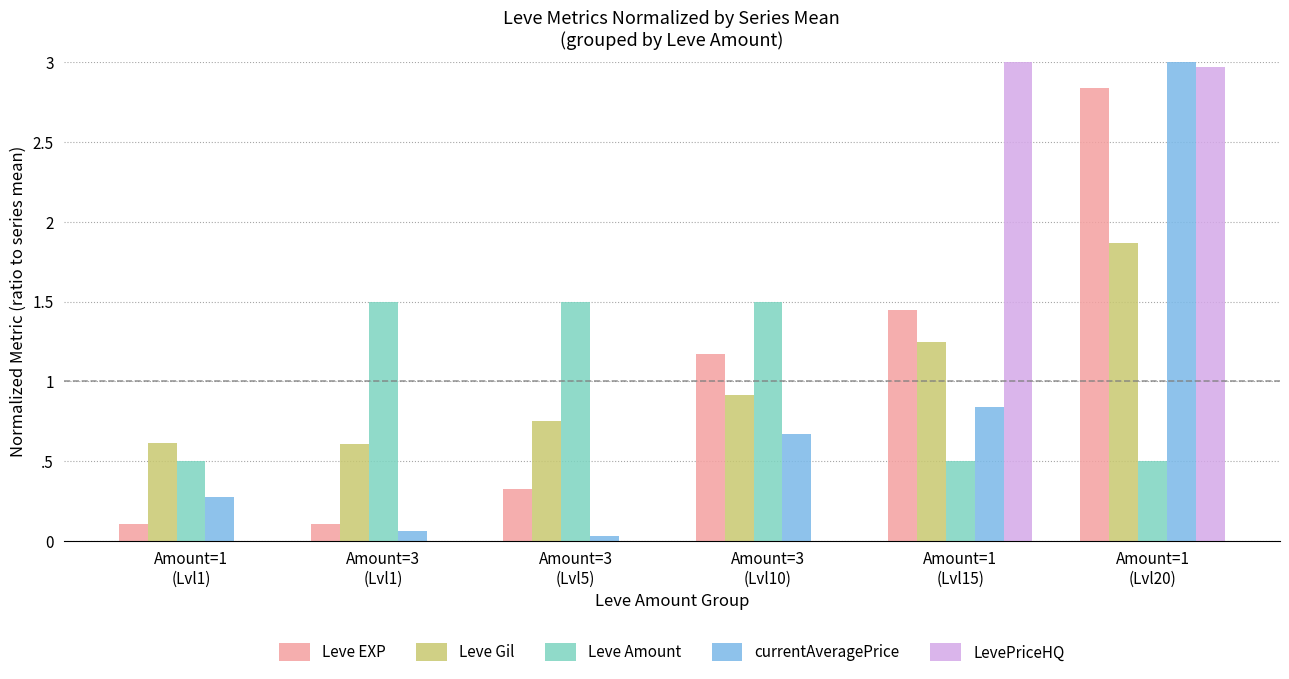

What are all the series names shown in the legend?

Leve EXP, Leve Gil, Leve Amount, currentAveragePrice, LevePriceHQ